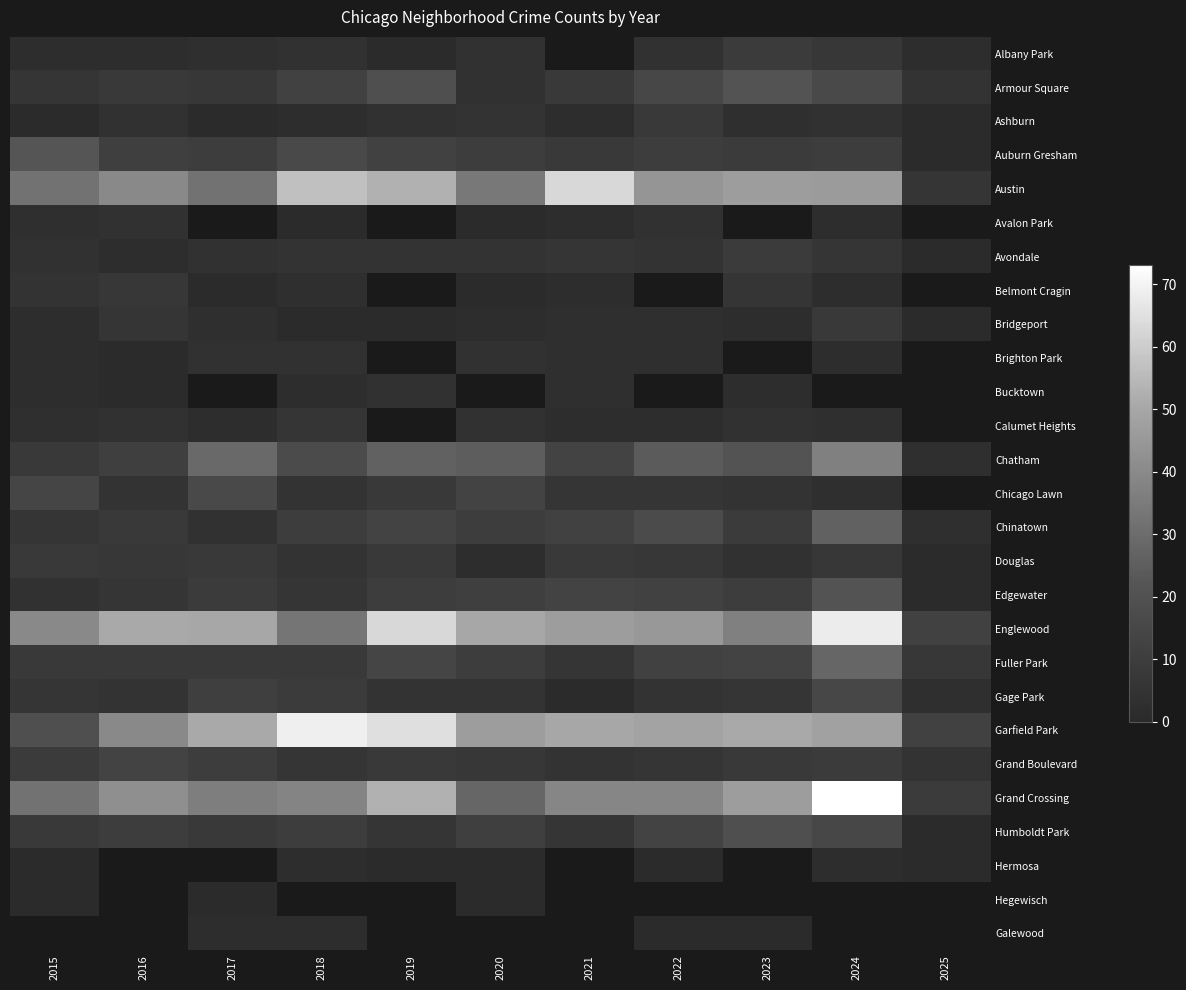

What value does the Auburn Gresham series have at 2017?

10.0